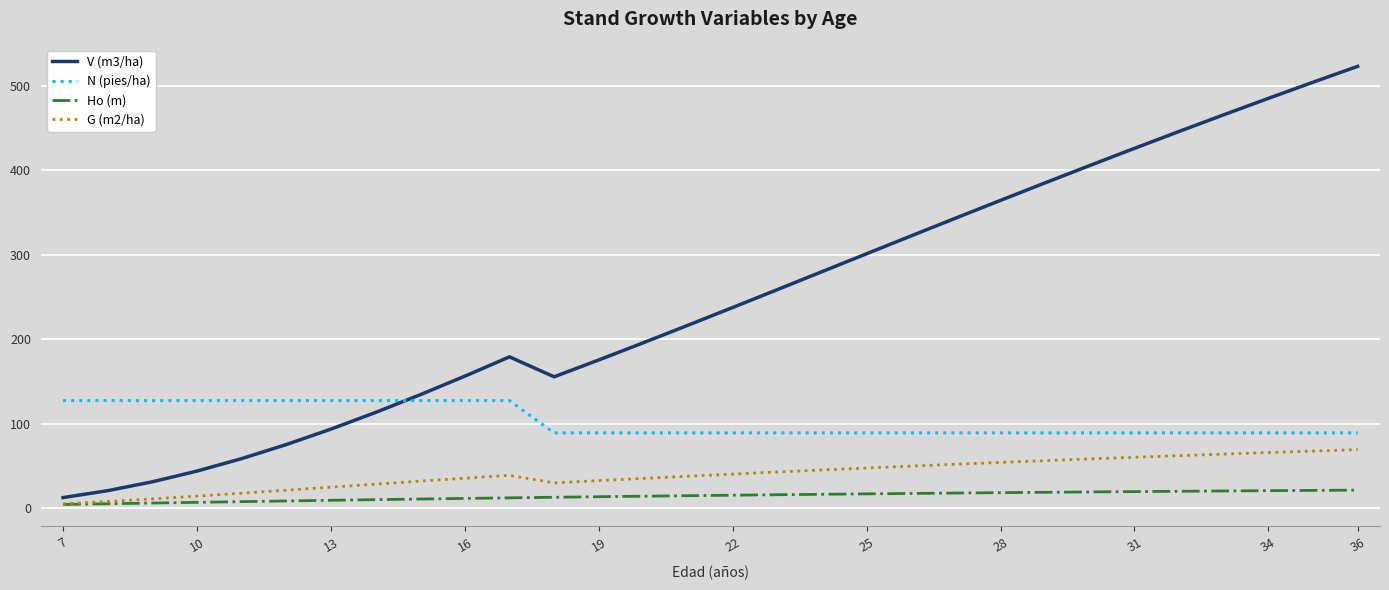

List the series in order of their peak value, lowest first.

Ho (m), G (m2/ha), N (pies/ha), V (m3/ha)